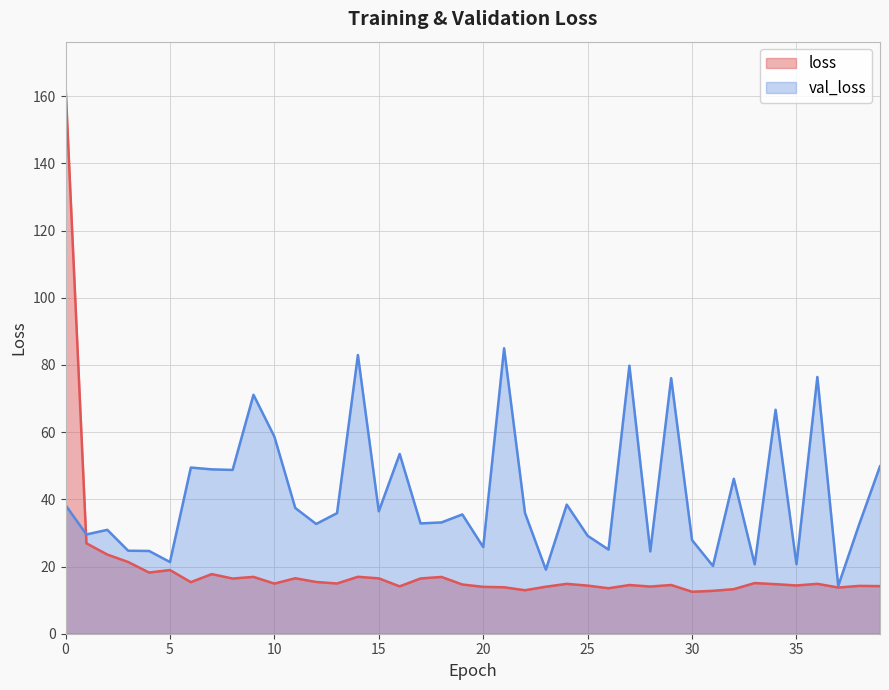

Reading left to right, list all the values displayed in this chart.

loss: 0=163.2	1=26.9	2=23.6	3=21.3	4=18.2	5=19.0	6=15.3	7=17.8	8=16.4	9=16.9	10=14.9	11=16.5	12=15.4	13=15.0	14=16.9	15=16.5	16=14.1	17=16.5	18=16.9	19=14.7	20=14.0	21=13.8	22=12.9	23=14.0	24=14.8	25=14.3	26=13.5	27=14.5	28=14.0	29=14.5	30=12.5	31=12.8	32=13.3	33=15.1	34=14.8	35=14.4	36=14.9	37=13.8	38=14.2	39=14.2
val_loss: 0=38.3	1=29.6	2=30.9	3=24.7	4=24.6	5=21.3	6=49.5	7=48.9	8=48.8	9=71.1	10=58.7	11=37.4	12=32.7	13=35.9	14=83.0	15=36.4	16=53.5	17=32.8	18=33.1	19=35.5	20=25.8	21=85.0	22=35.9	23=19.1	24=38.4	25=29.2	26=25.0	27=79.8	28=24.5	29=76.1	30=27.9	31=20.2	32=46.1	33=20.7	34=66.7	35=20.7	36=76.4	37=14.2	38=32.5	39=49.8